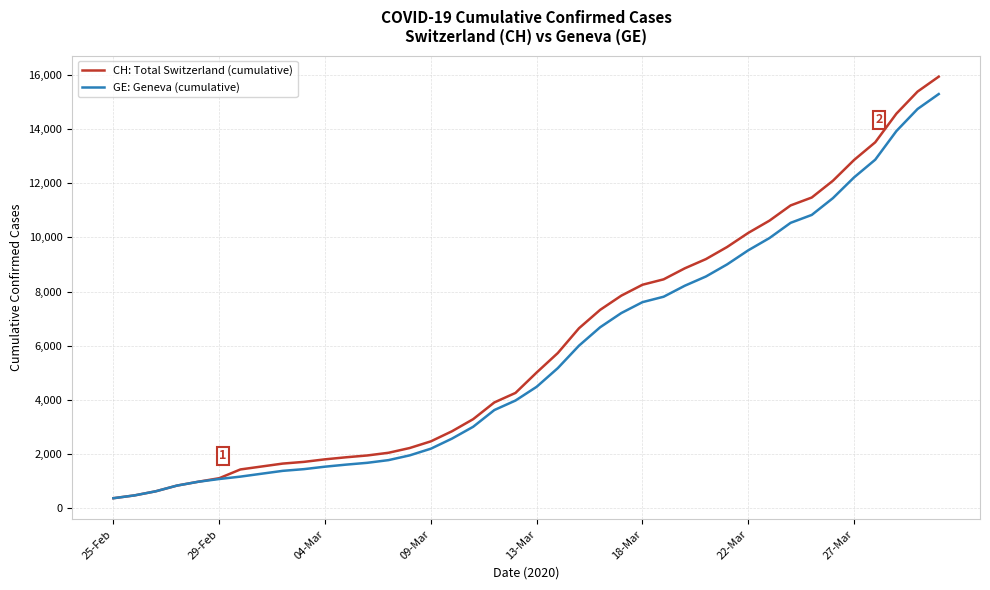

What are all the series names shown in the legend?

CH: Total Switzerland (cumulative), GE: Geneva (cumulative)